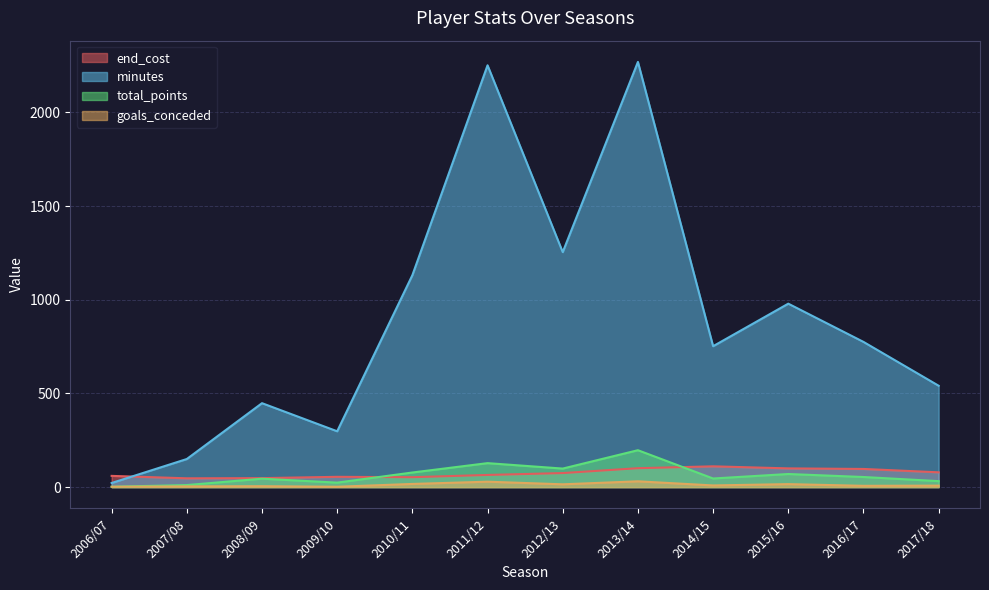

What is the spread (max minus min) of values at 2016/17?

768